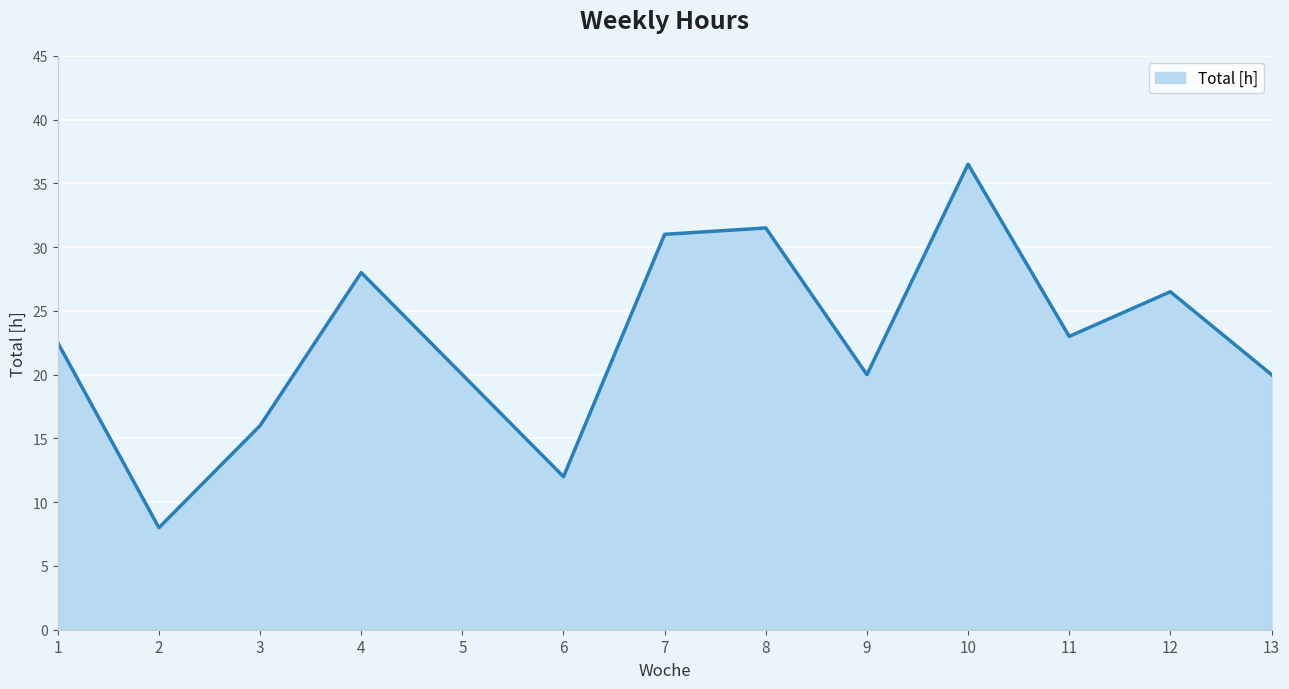

At which category does the data reach its first local valley?

2